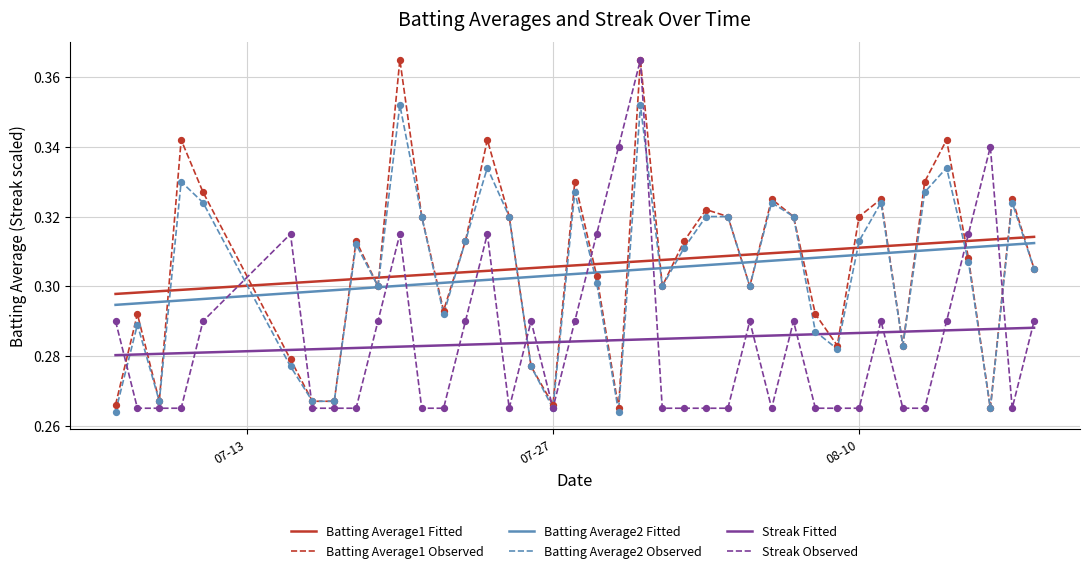

True or false: Batting Average1 Fitted and Streak Observed cross at least once.

True